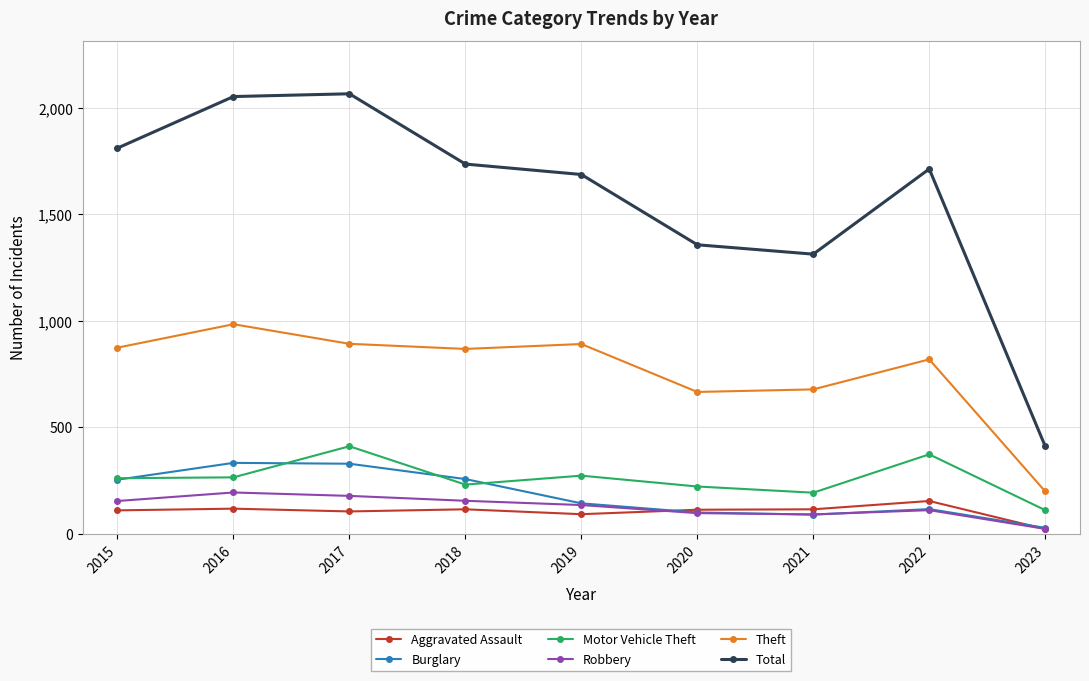

True or false: Total and Aggravated Assault intersect in this chart.

False